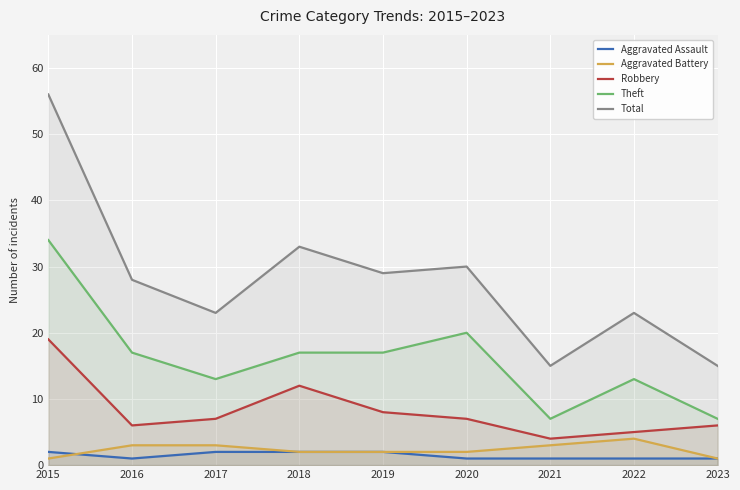

Where does the Total series first go above 28?

2015